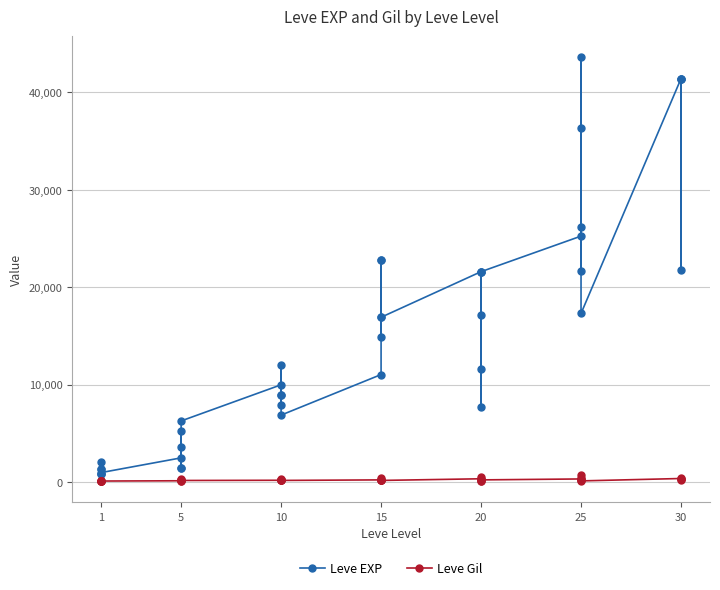

Rank the series by their average value, from lowest to highest.

Leve Gil, Leve EXP